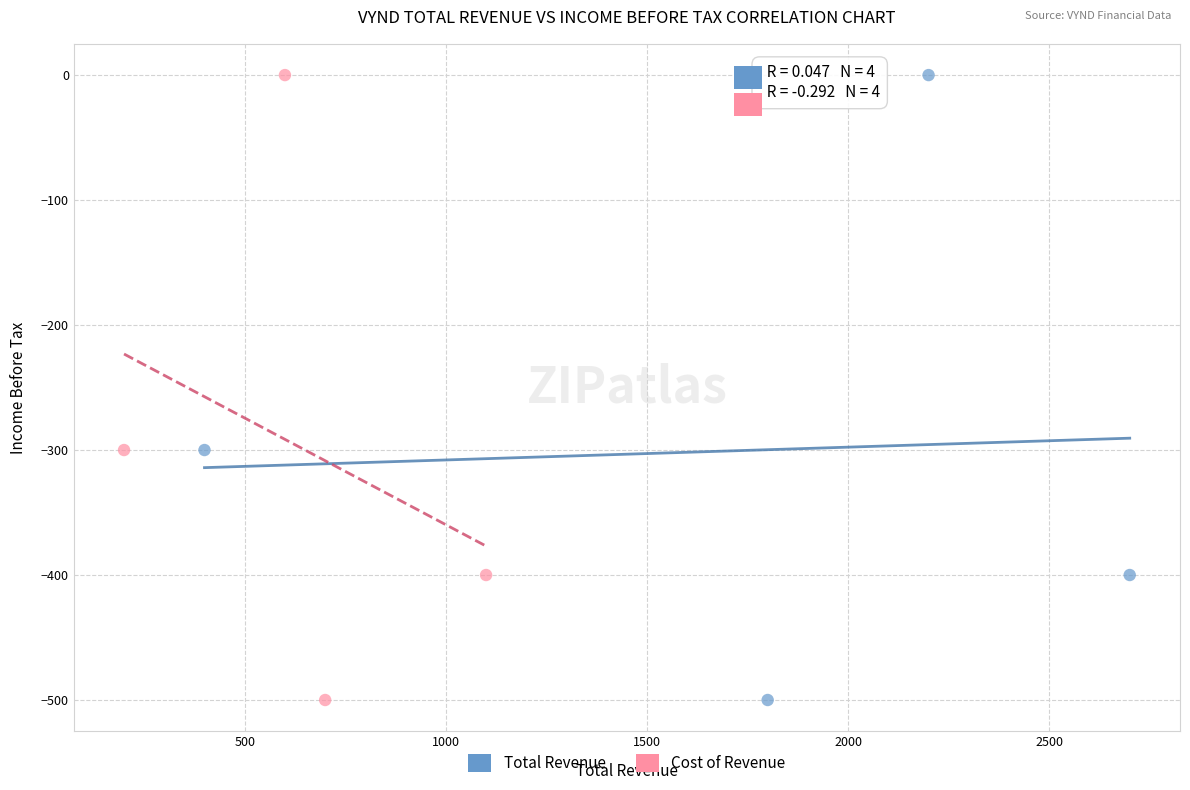

What are all the series names shown in the legend?

Total Revenue, Cost of Revenue